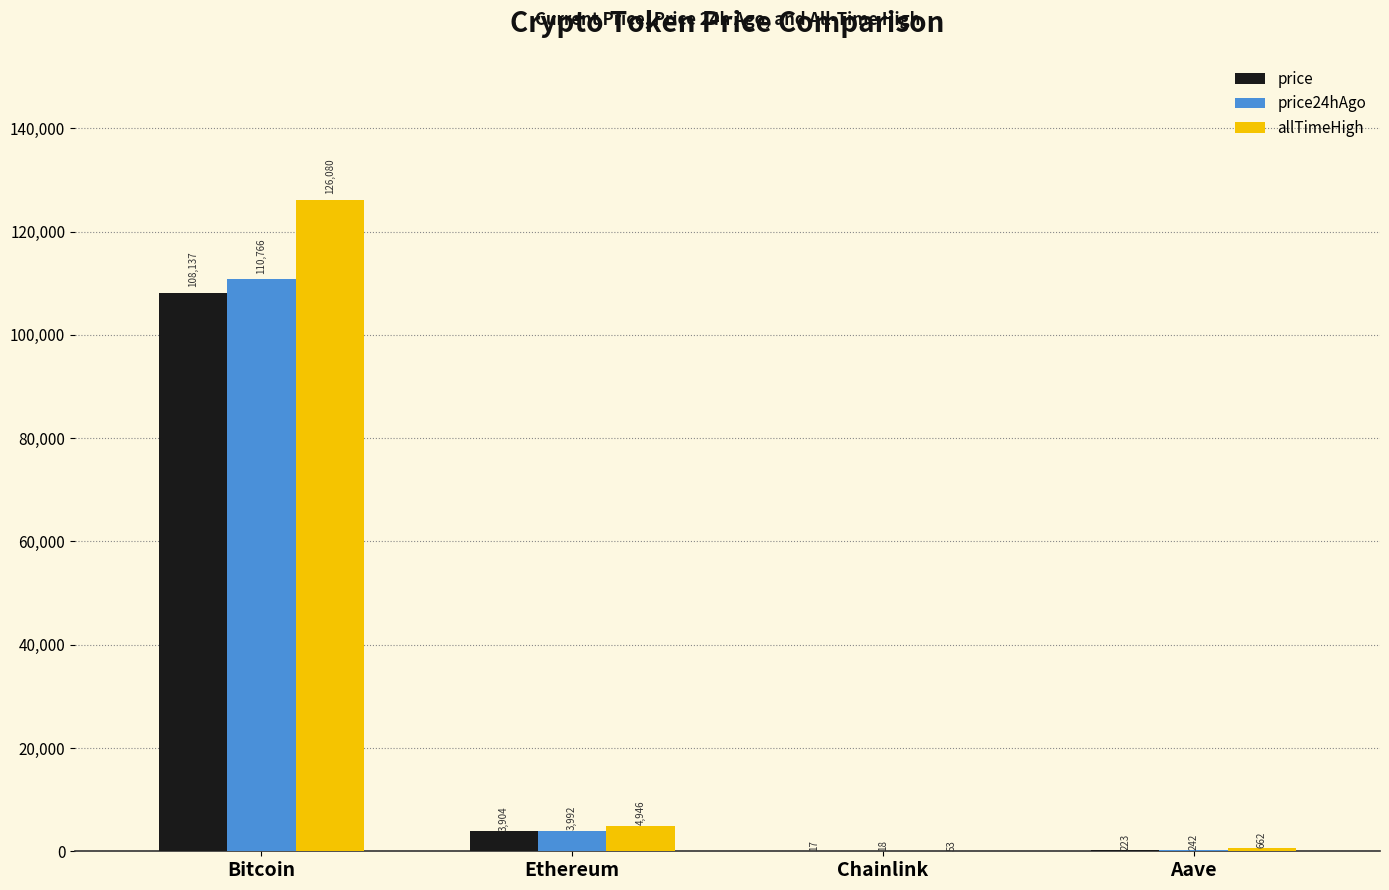

At which label does price24hAgo reach its peak?

Bitcoin